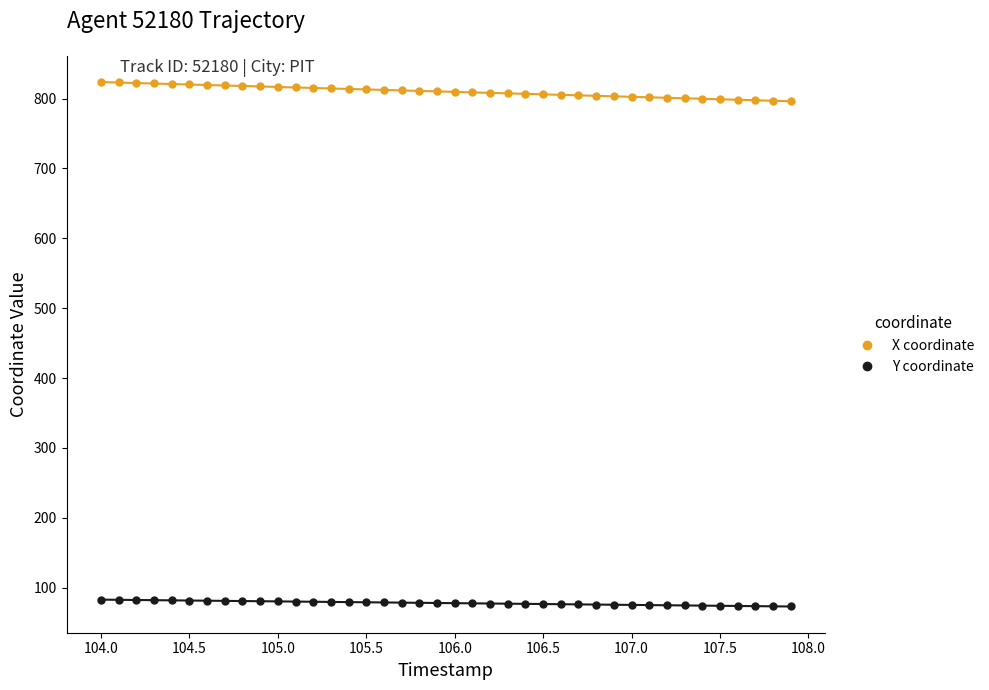

What are all the series names shown in the legend?

X coordinate, Y coordinate